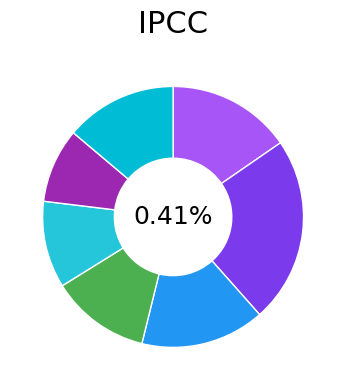

Which category has the smallest portion of the pie?

FC2A